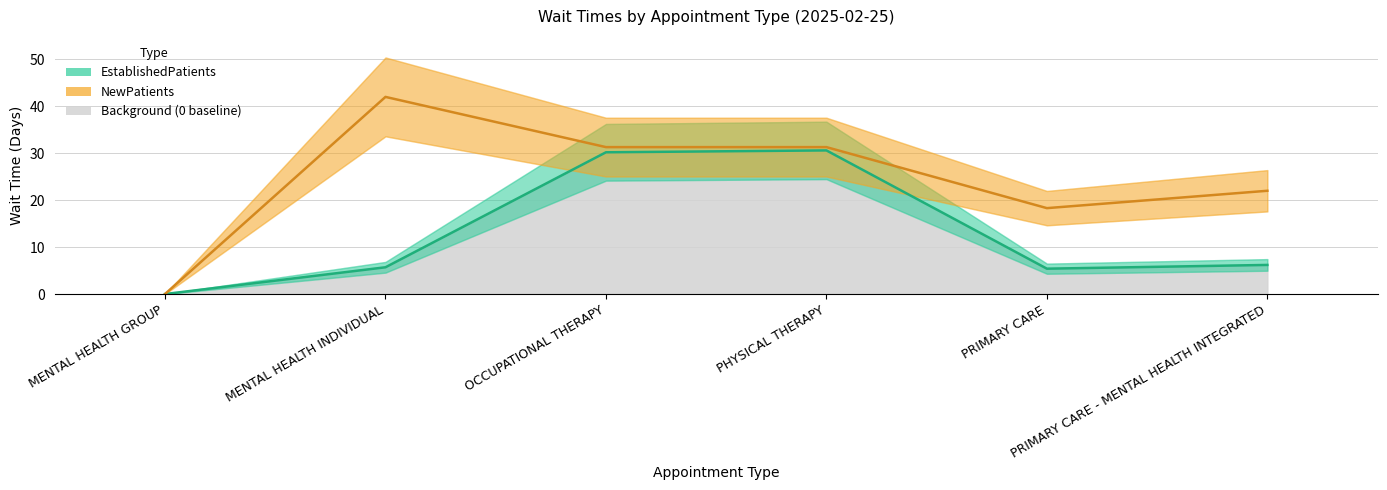

True or false: EstablishedPatients has a value of 2.4 at PRIMARY CARE - MENTAL HEALTH INTEGRATED.

False